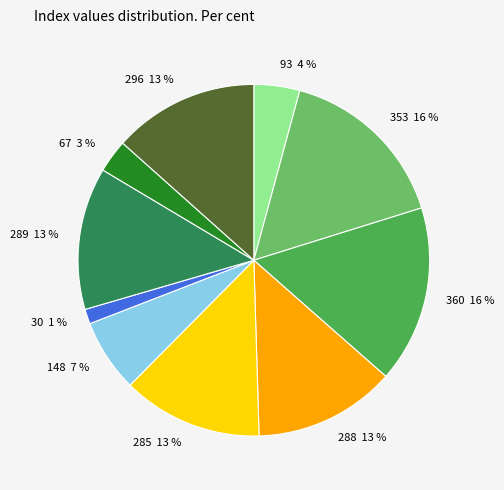

To the nearest percent, what is the average slice percentage?

10%